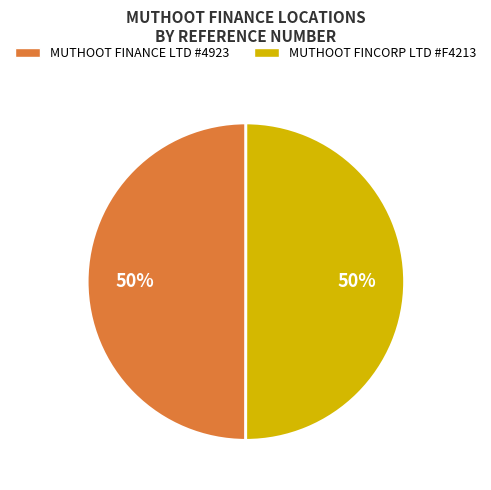

Is it true that MUTHOOT FINCORP LTD #F4213 is 36% of the pie?

False